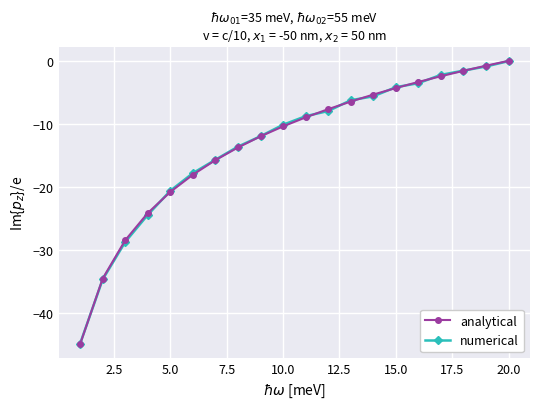

What is the lowest value of the numerical series?

-44.9